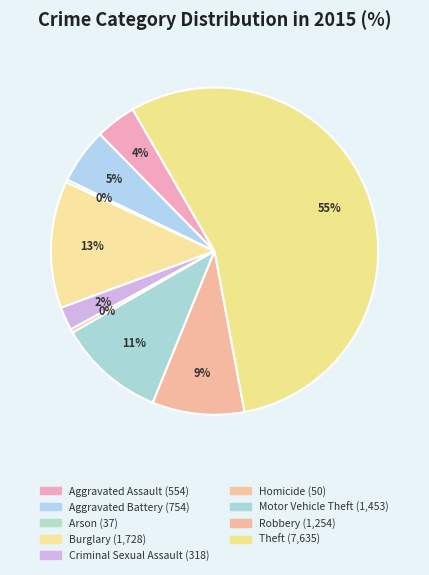

To the nearest percent, what is the difference between the Criminal Sexual Assault and Aggravated Assault slice percentages?

2%